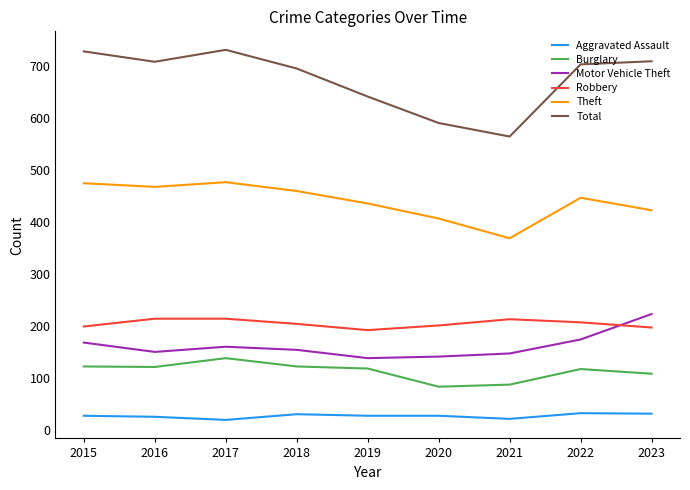

What is the sum of all Total values?

6078